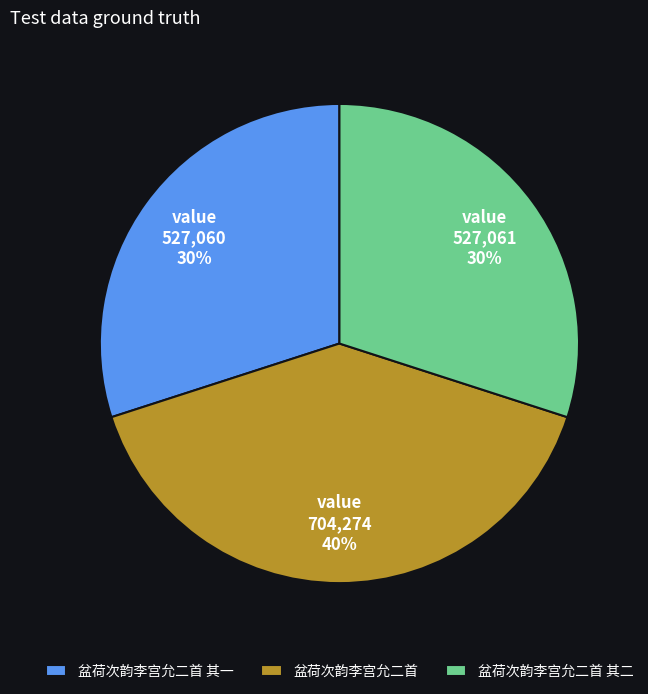

Does any single category account for the majority?

No